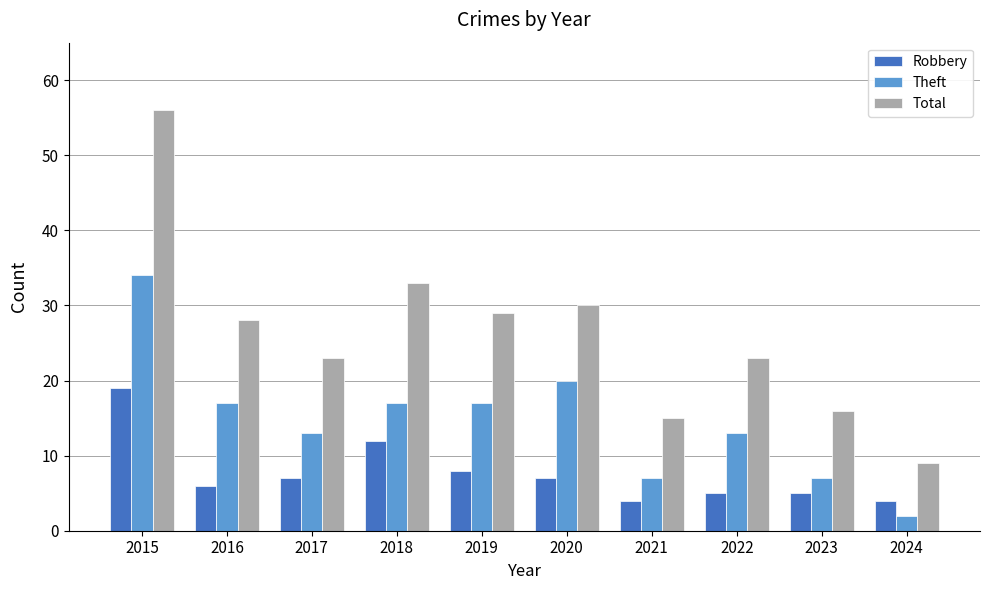

Rank the series by their maximum value, from lowest to highest.

Robbery, Theft, Total